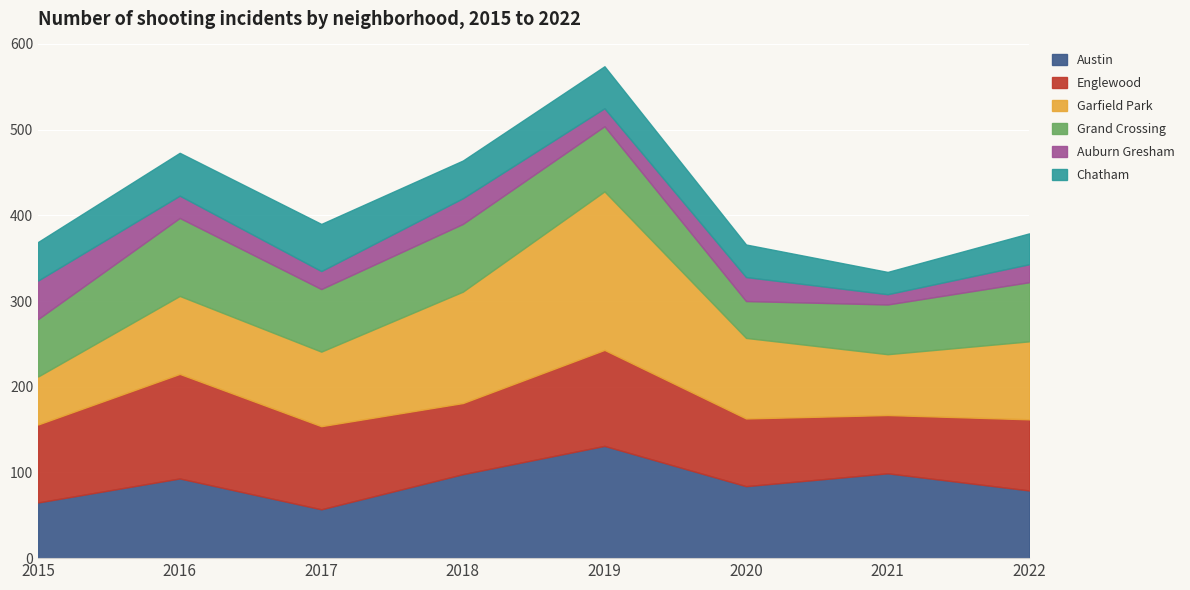

What is the total value across all series at 2019?

574